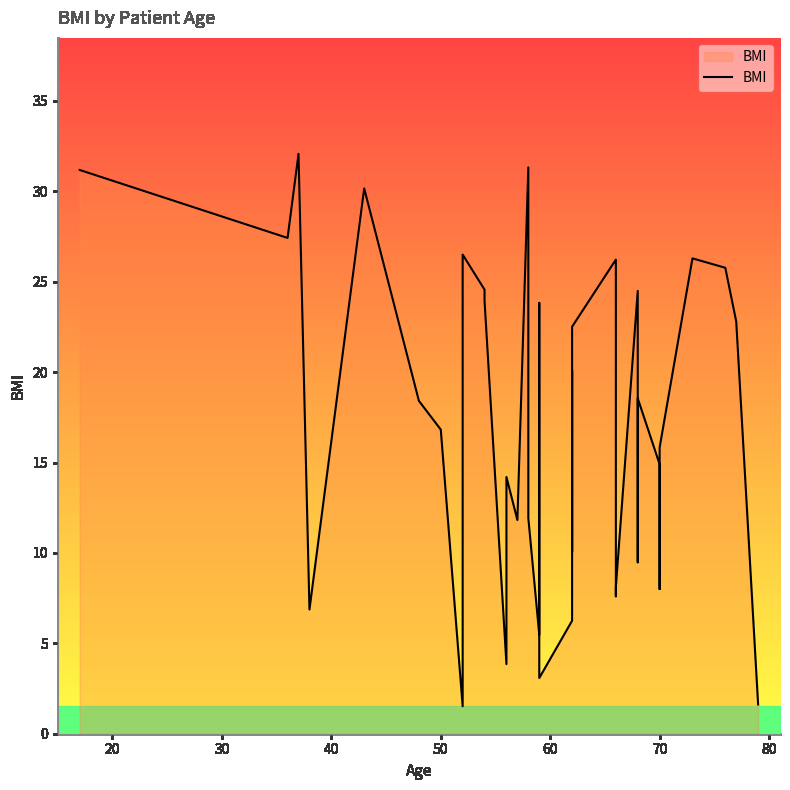

What is the maximum value shown in the chart?

32.1